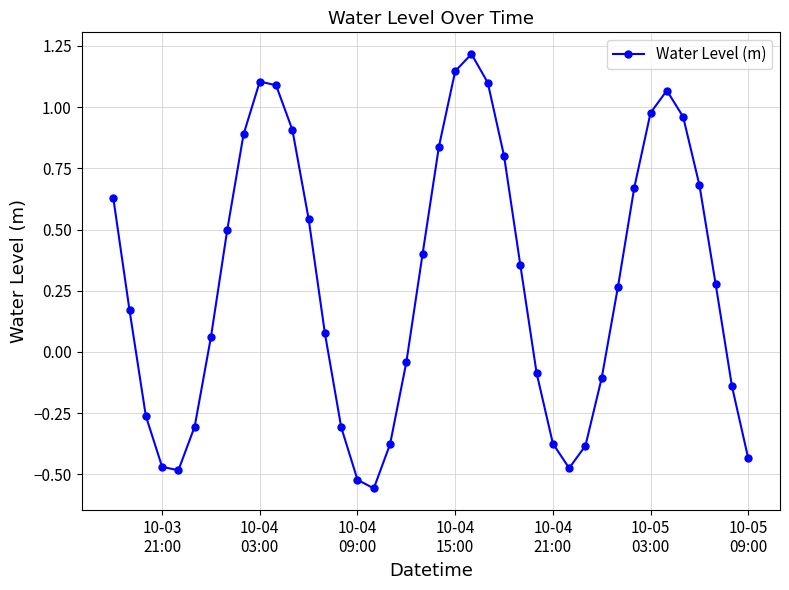

What is the maximum value shown in the chart?

1.2